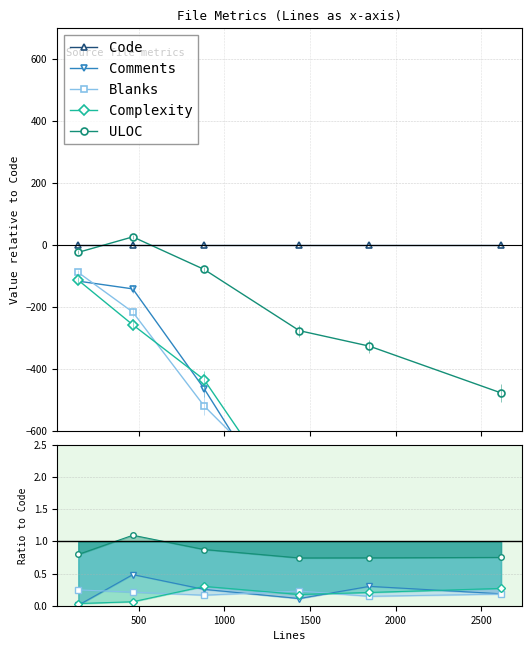

True or false: Code has a value of 0 at 500.

True